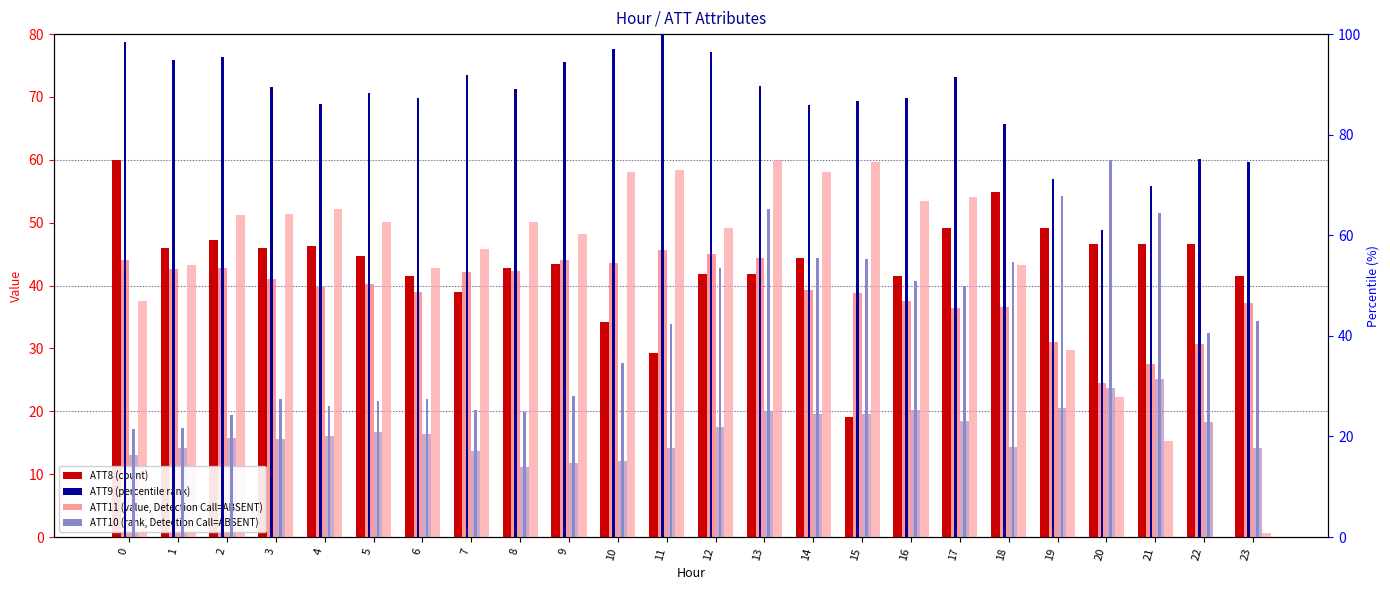

Is it true that ATT11 (value) equals 31.0 at 19?

True